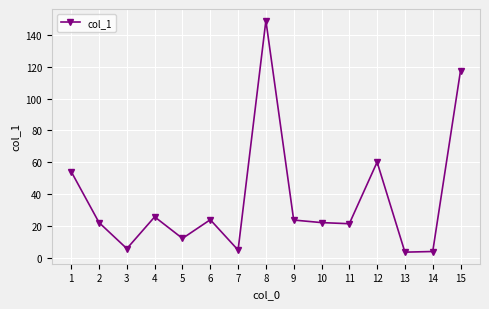

How many lines are shown in the chart?

1